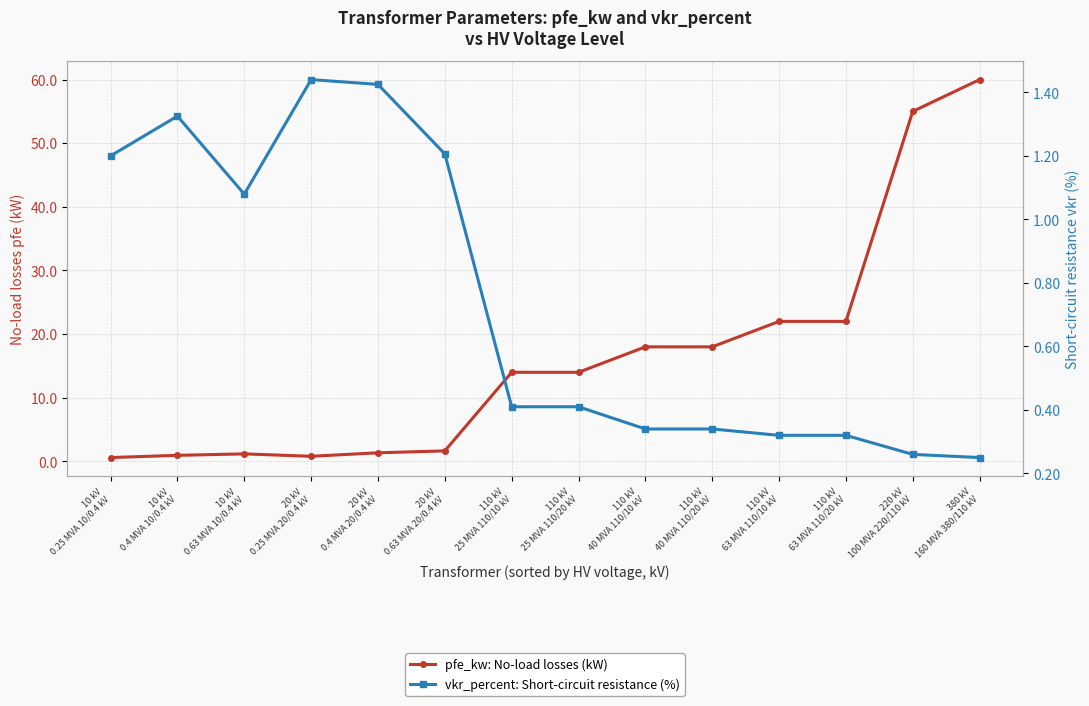

Which series changed the most between 20 kV
0.4 MVA 20/0.4 kV and 220 kV
100 MVA 220/110 kV?

pfe_kw: No-load losses (kW)